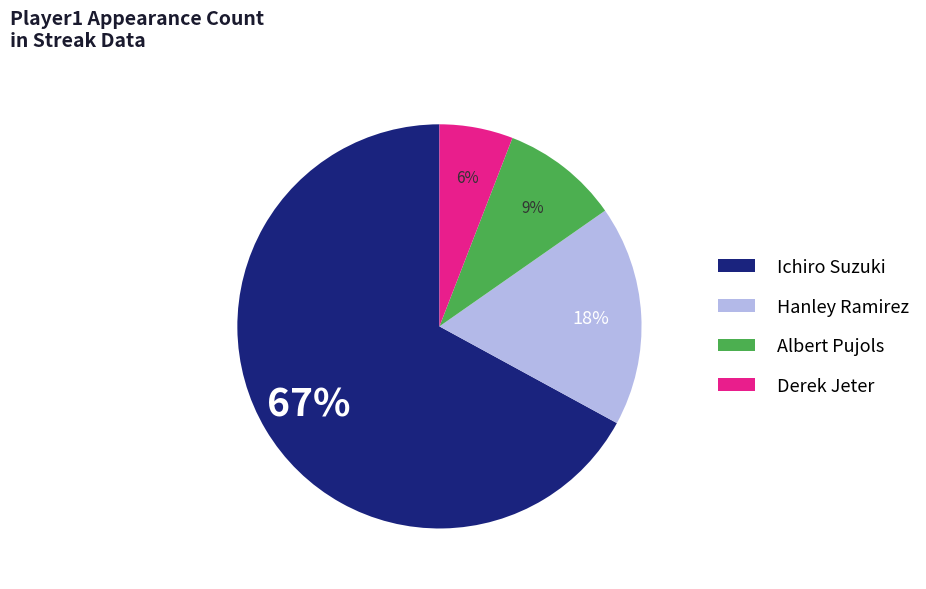

To the nearest percent, what is the difference between the Ichiro Suzuki and Hanley Ramirez slice percentages?

49%